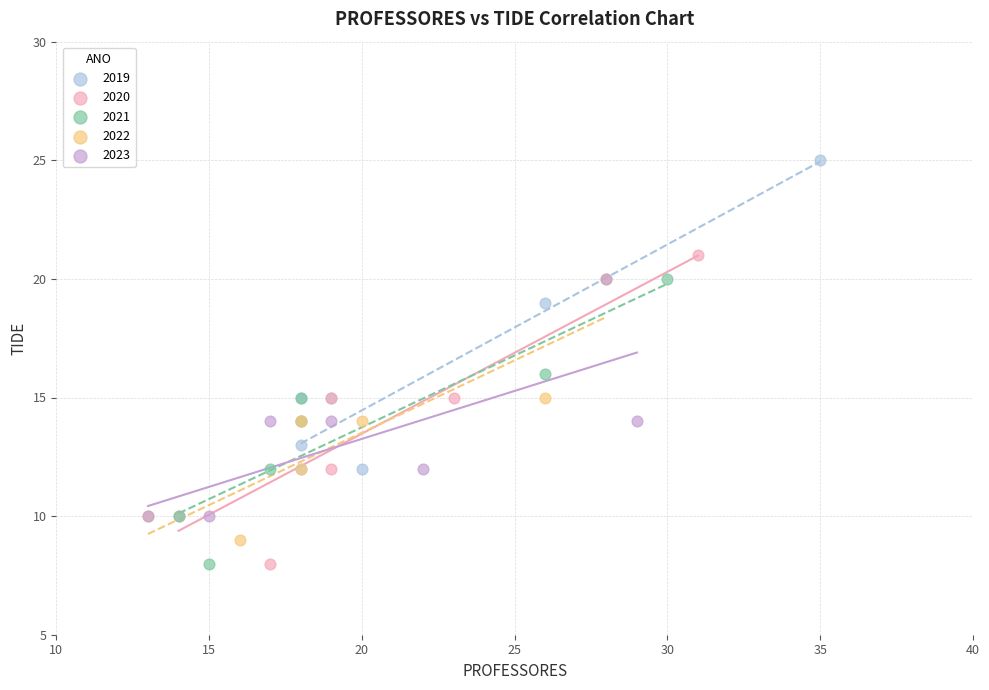

Which series reaches the maximum Y coordinate?

2019